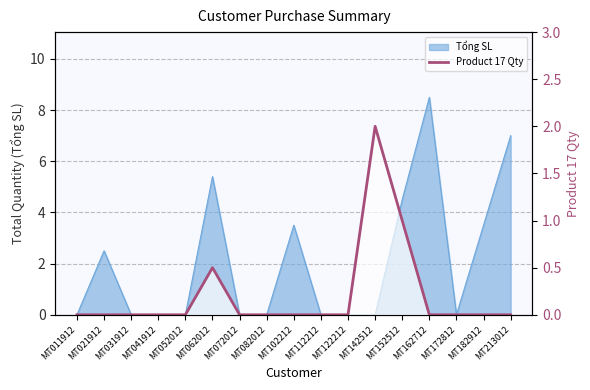

What is the change in value from MT122212 to MT142512?

+2.0